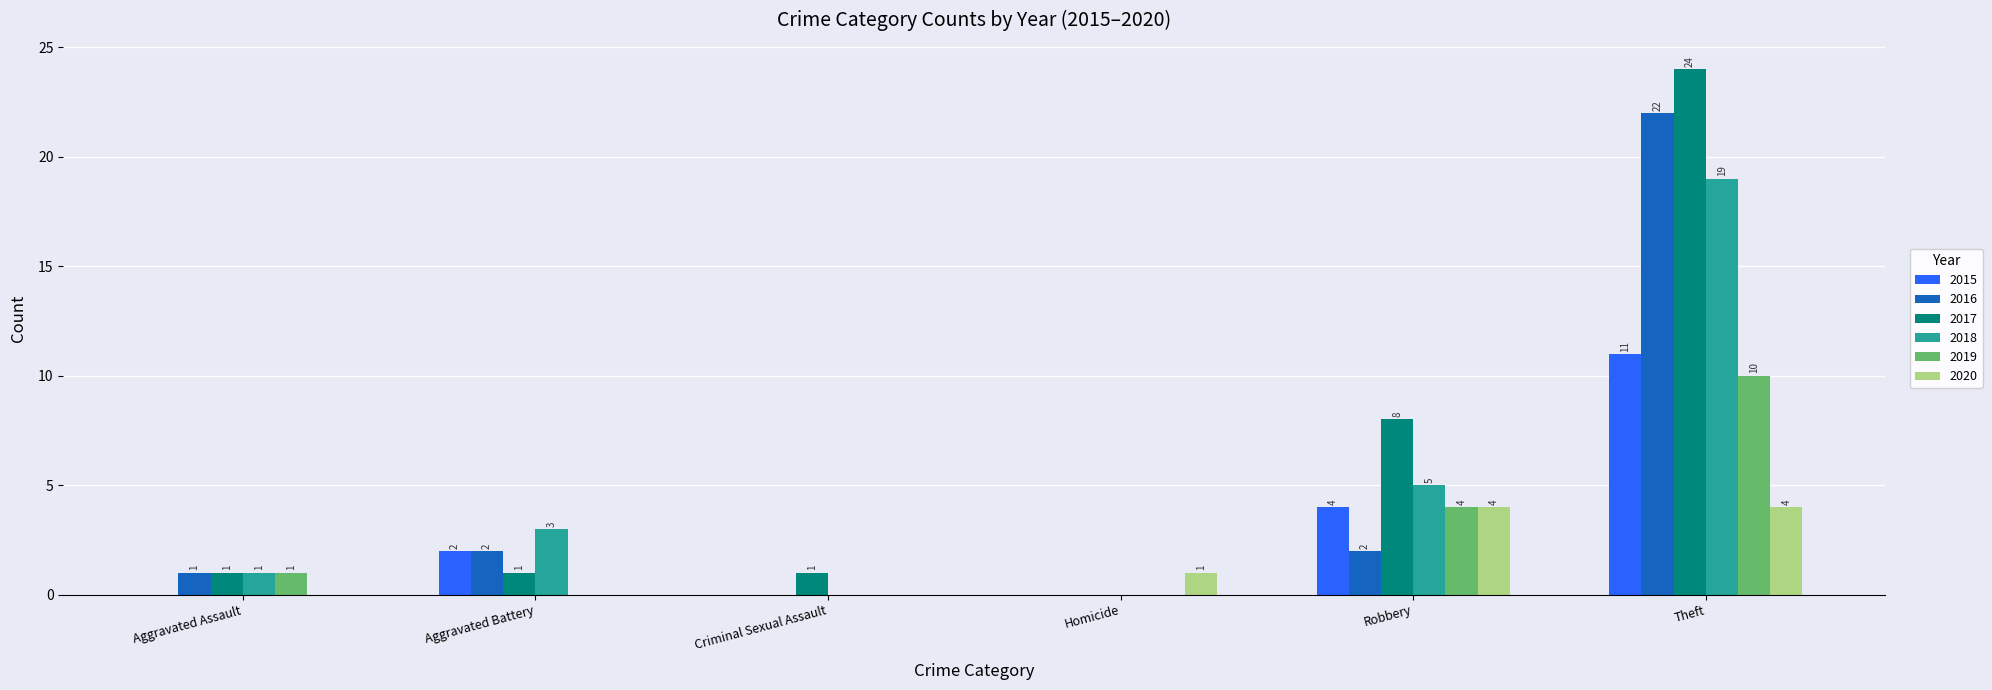

Which series has the largest total across all categories?

2017